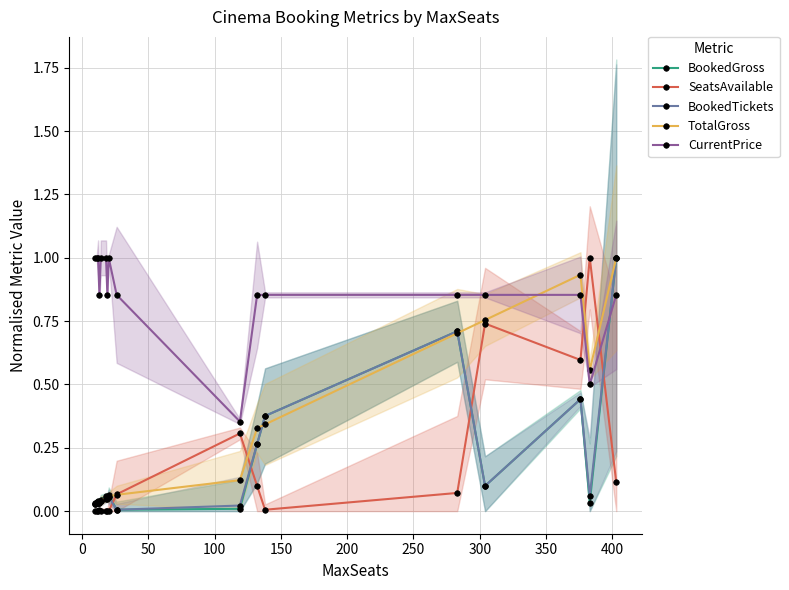

What is the sum of all SeatsAvailable values?

3.0